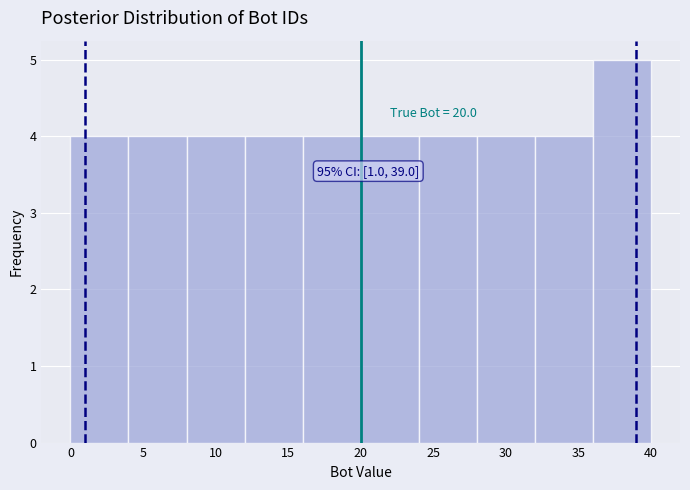

Over which range of the x-axis is the bar tallest?

36 to 40